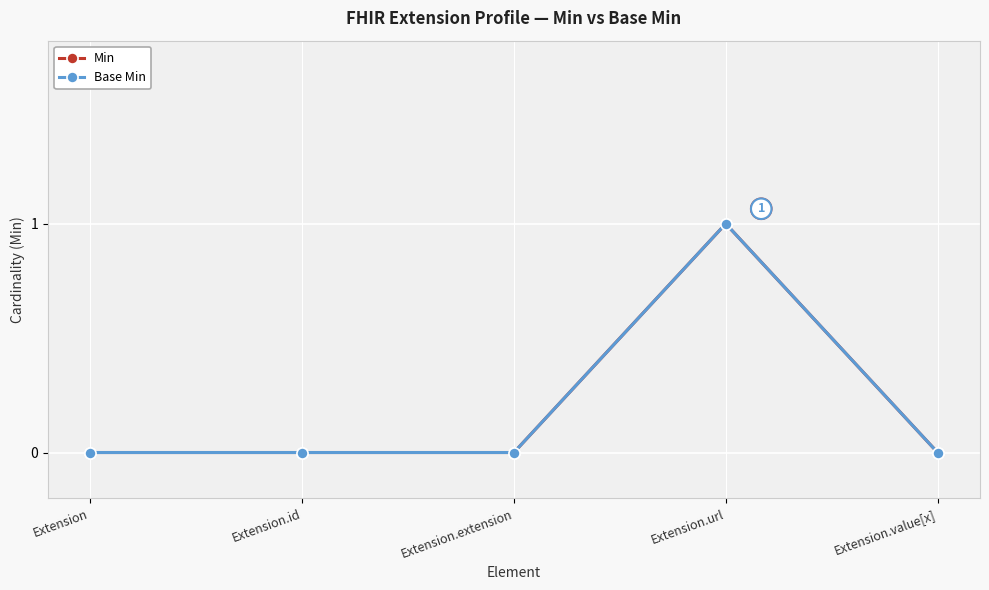

The value of Base Min at Extension is -1. True or false?

False